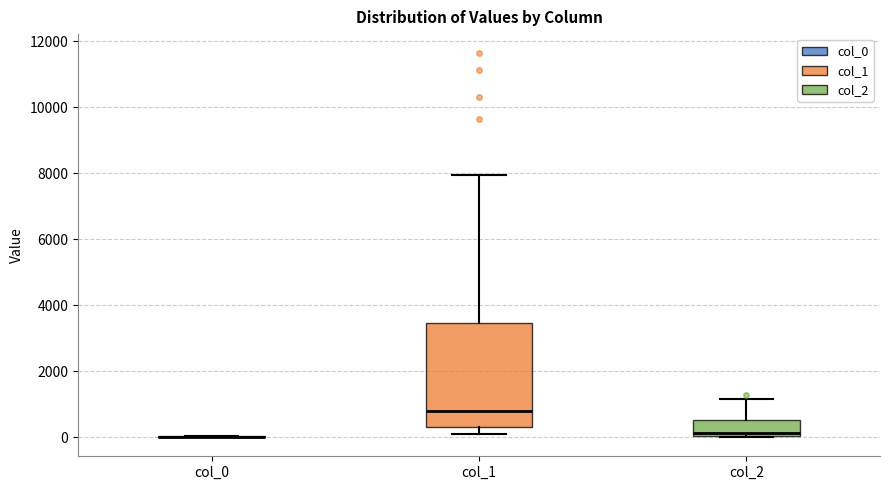

Reading left to right, read every box against the y-axis: the position of its median line, the range the box covers, and the ends of its whiskers. The values are not printed on the chart, so give them approximately, as read against the axis.

col_0: box collapsed to a line at 0, whiskers 0 to 0
col_1: median 800, box 200 to 3400, whiskers 200 (just below the box's lower edge) to 8000
col_2: median 200, box 0 to 600, whiskers 0 to 1200